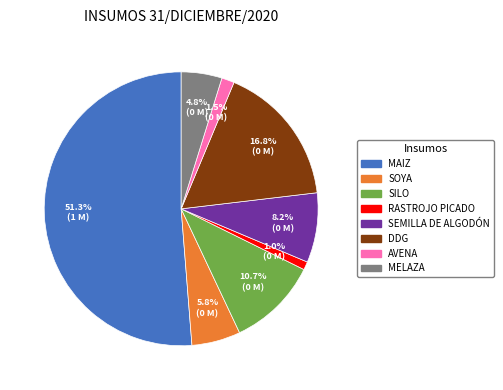

What is the majority slice?

MAIZ